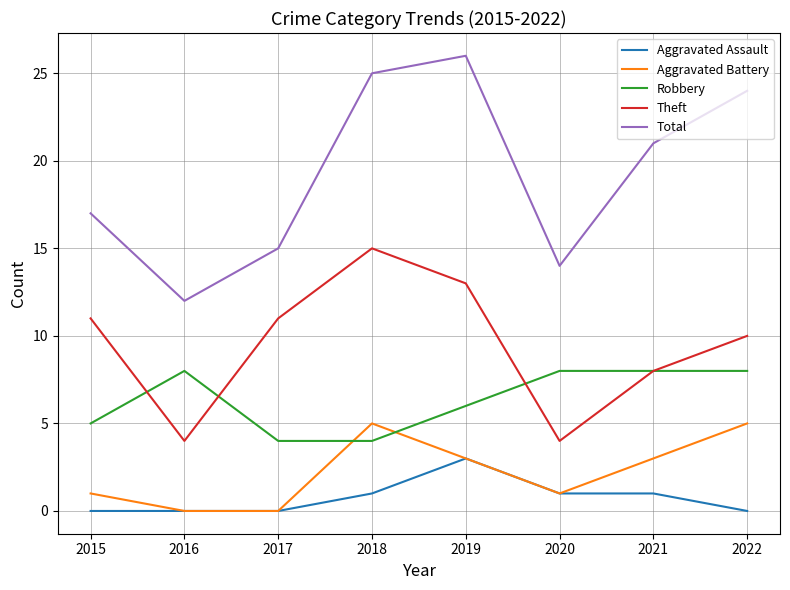

How many distinct data groups are displayed?

5